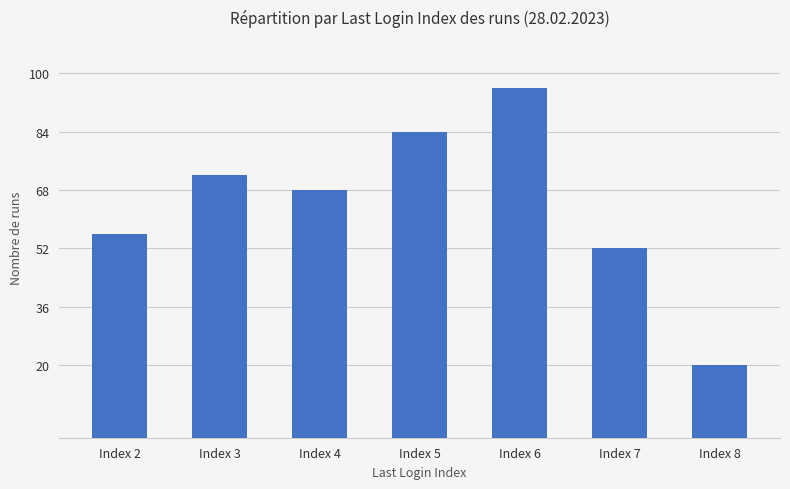

What is the difference between the values at Index 6 and Index 3?

24